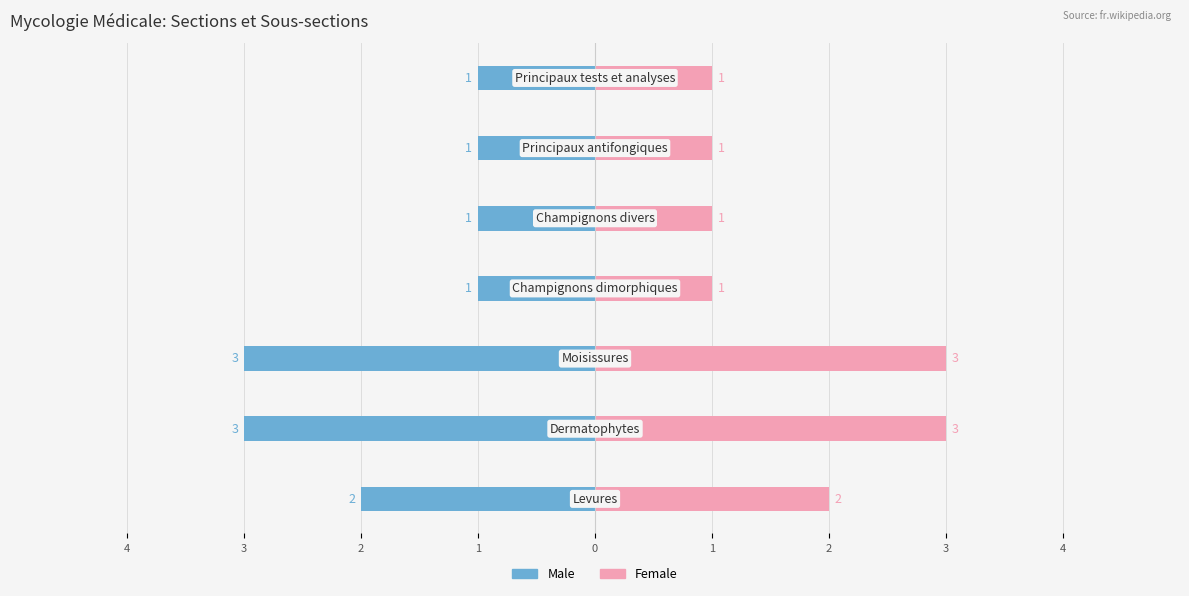

At 3, list the series in order from largest to smallest.

Female, Male